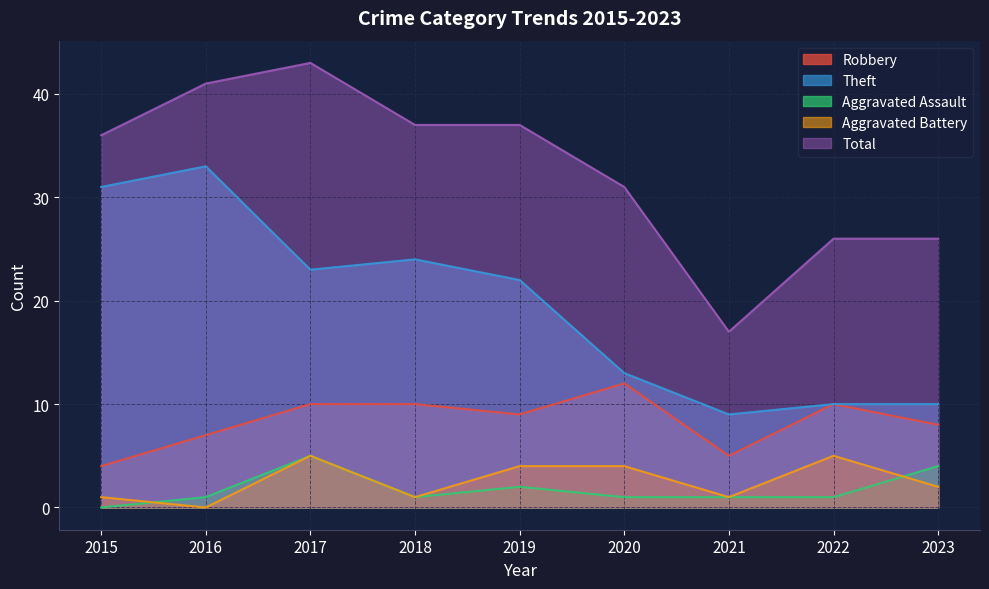

Which series changed the most between 2015 and 2016?

Total